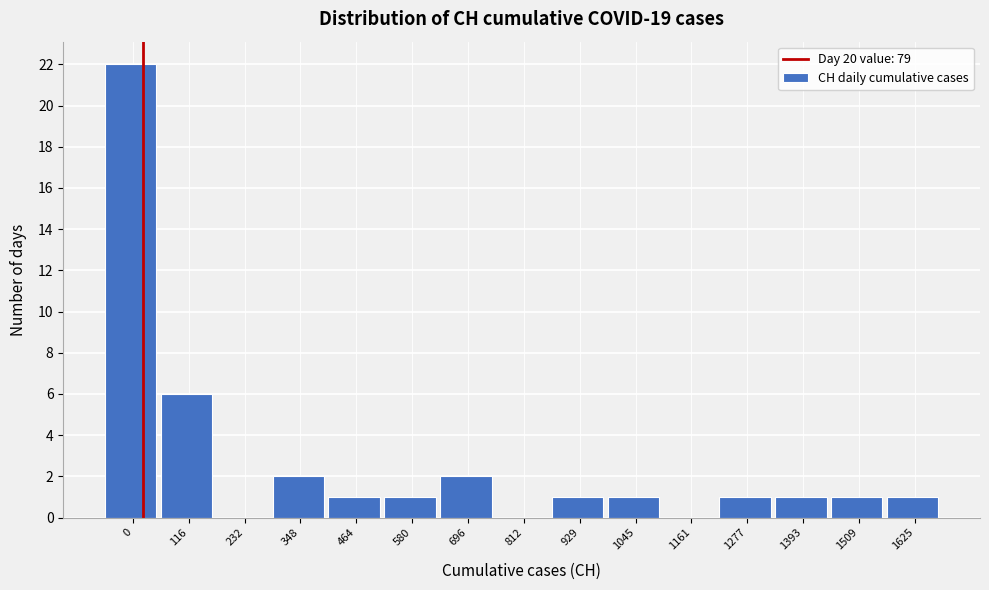

Reading right to left, what are all the values shown in this chart?

1625=1	1509=1	1393=1	1277=1	1161=0	1045=1	929=1	812=0	696=2	580=1	464=1	348=2	232=0	116=6	0=22